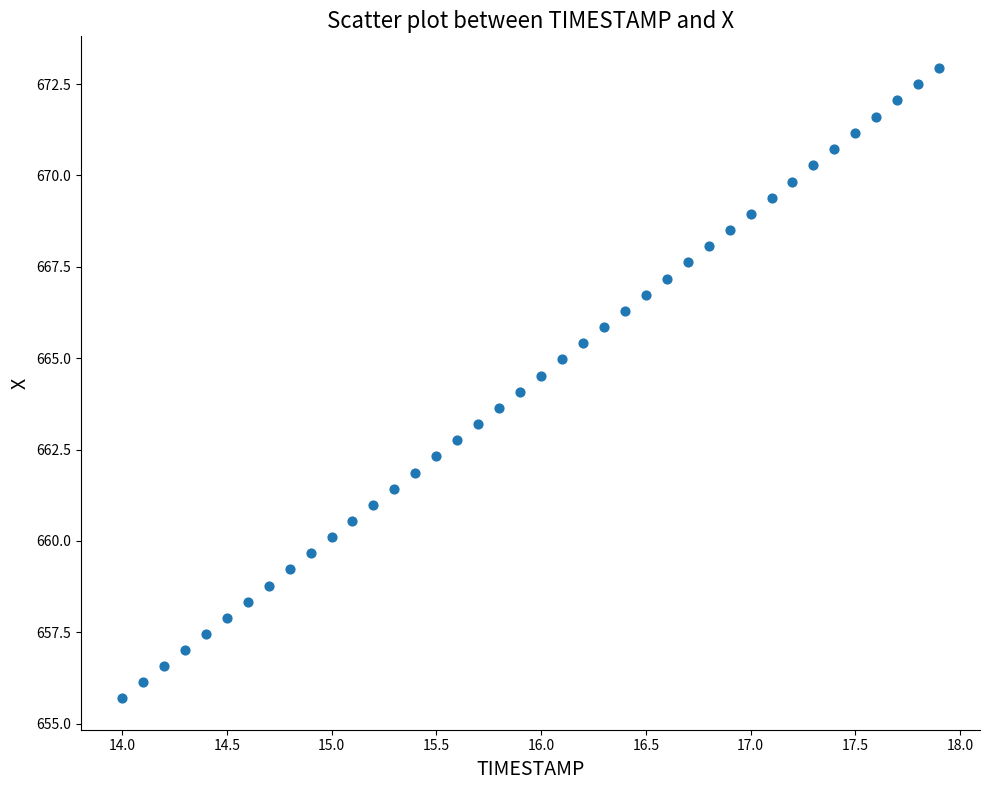

What is the range of X values (max minus min)?

3.9